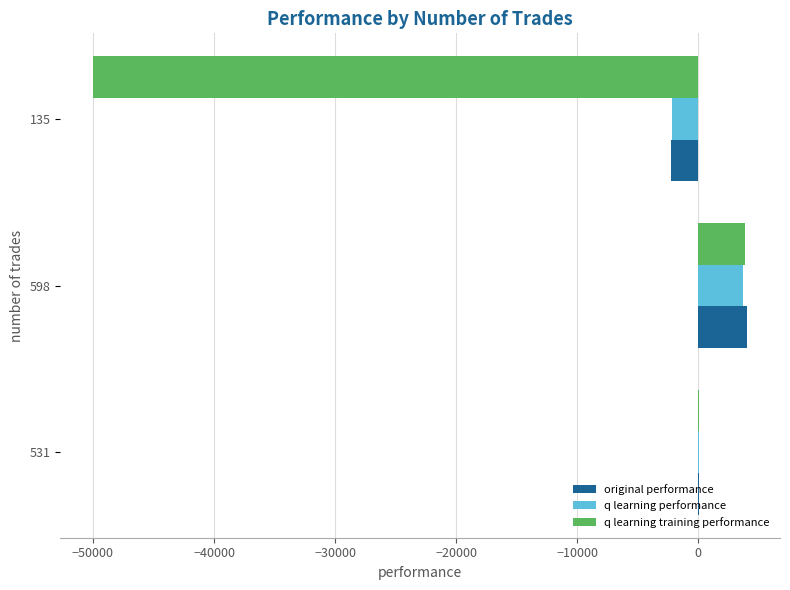

What is the greatest value displayed?

4054.5